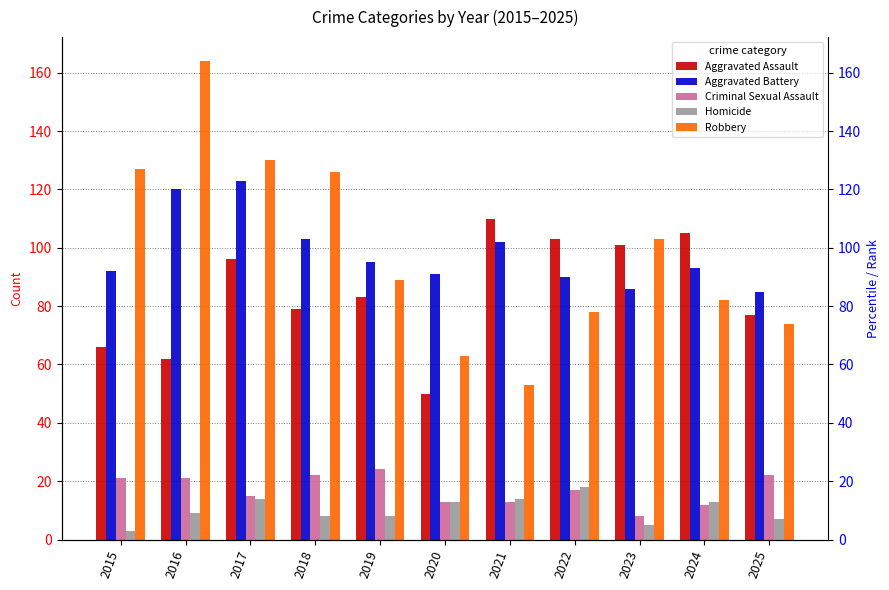

Reading right to left, what are all the values shown in this chart?

Aggravated Assault: 2025=77	2024=105	2023=101	2022=103	2021=110	2020=50	2019=83	2018=79	2017=96	2016=62	2015=66
Aggravated Battery: 2025=85	2024=93	2023=86	2022=90	2021=102	2020=91	2019=95	2018=103	2017=123	2016=120	2015=92
Criminal Sexual Assault: 2025=22	2024=12	2023=8	2022=17	2021=13	2020=13	2019=24	2018=22	2017=15	2016=21	2015=21
Homicide: 2025=7	2024=13	2023=5	2022=18	2021=14	2020=13	2019=8	2018=8	2017=14	2016=9	2015=3
Robbery: 2025=74	2024=82	2023=103	2022=78	2021=53	2020=63	2019=89	2018=126	2017=130	2016=164	2015=127